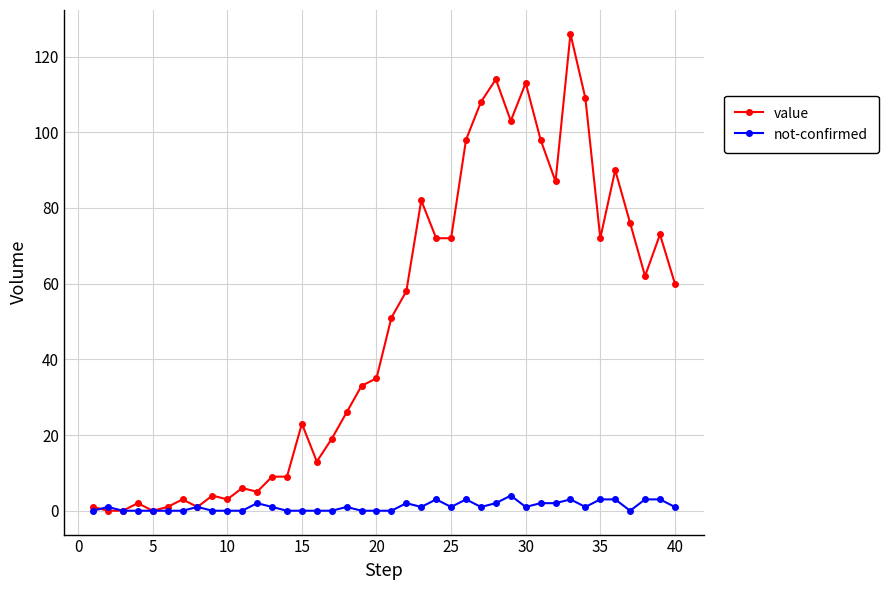

What is the value of the not-confirmed point at the 39th from the left?

3